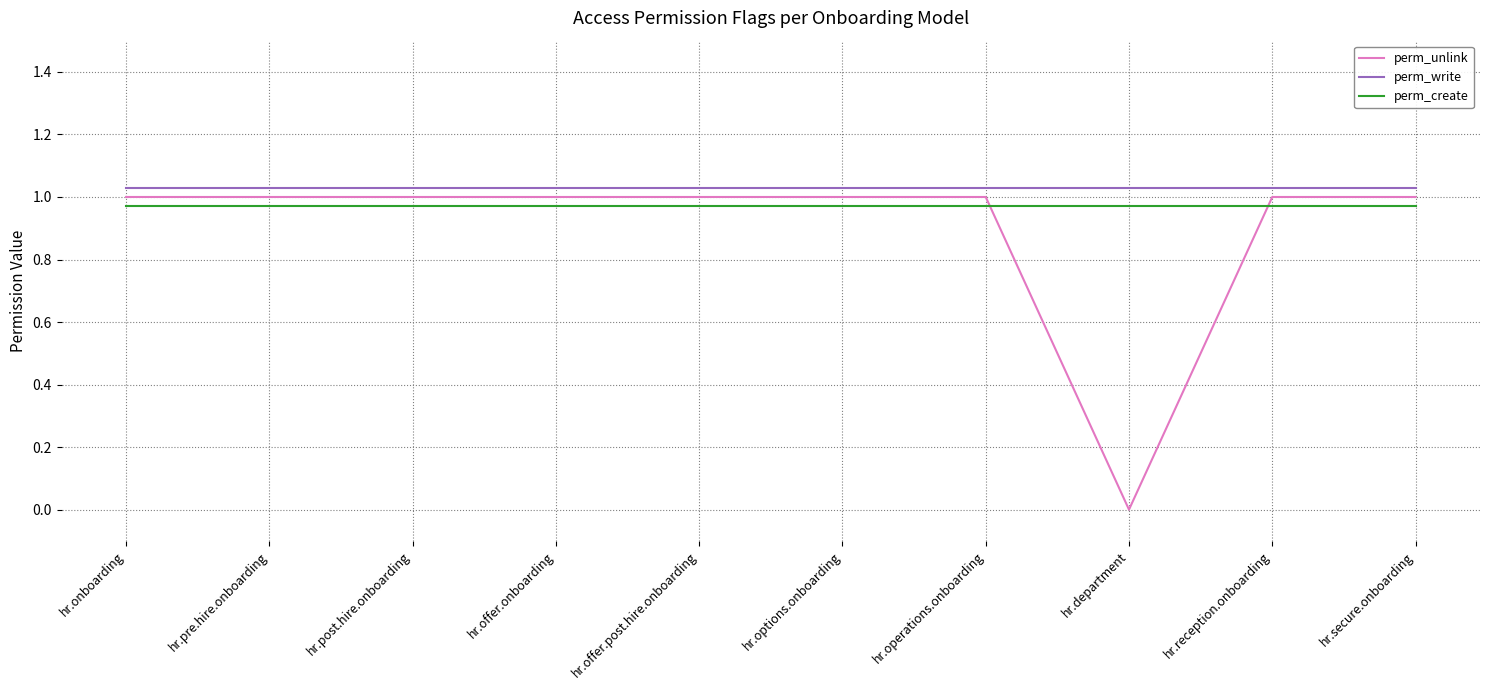

At hr.reception.onboarding, list the series in order from smallest to largest.

perm_create, perm_unlink, perm_write